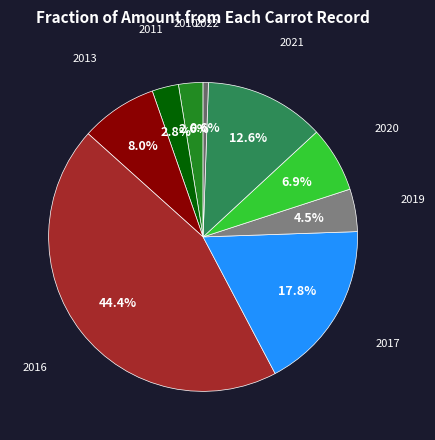

How many slices are in this pie chart?

9